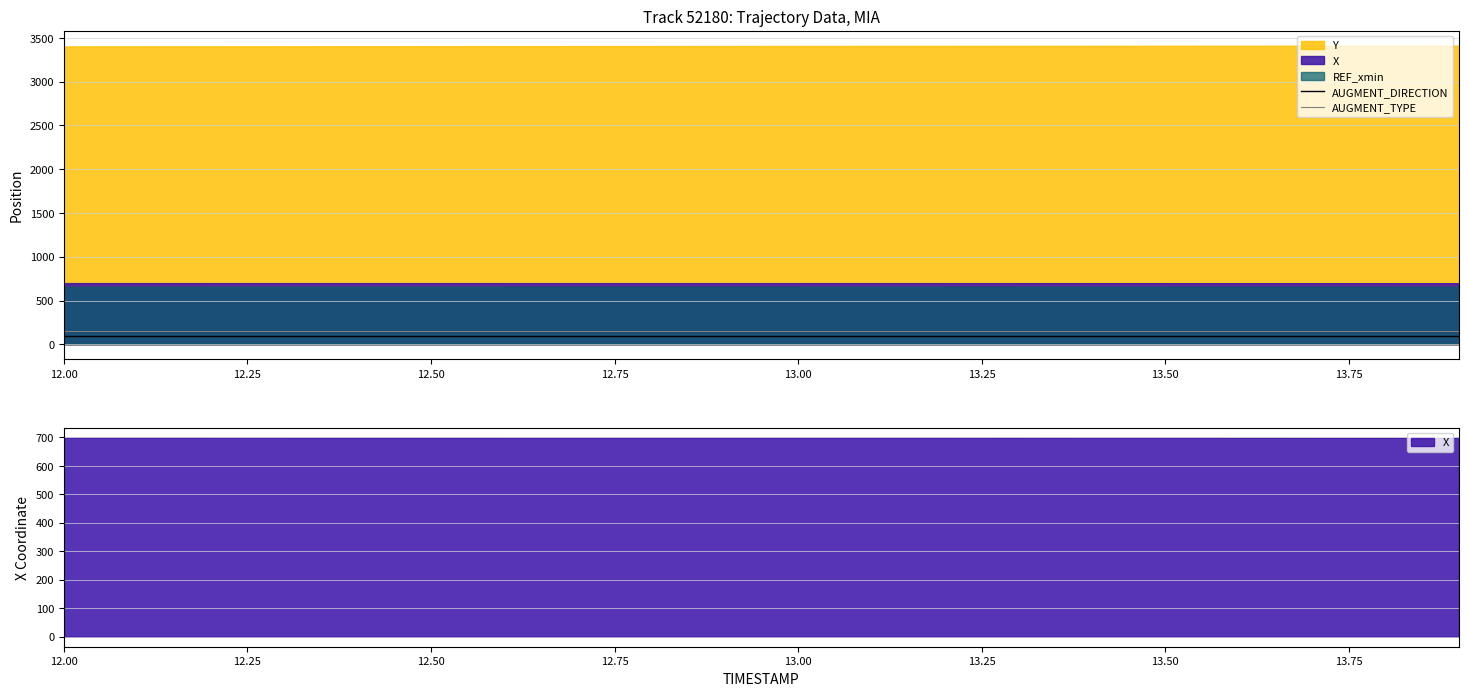

What is the highest value of the AUGMENT_DIRECTION series?

100